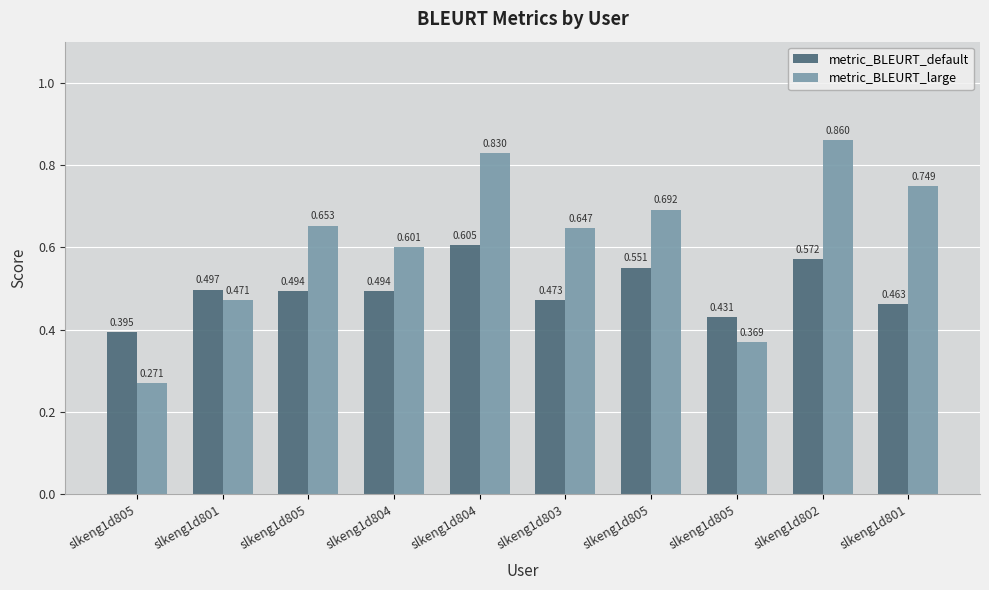

List the series in order of their peak value, highest first.

metric_BLEURT_large, metric_BLEURT_default